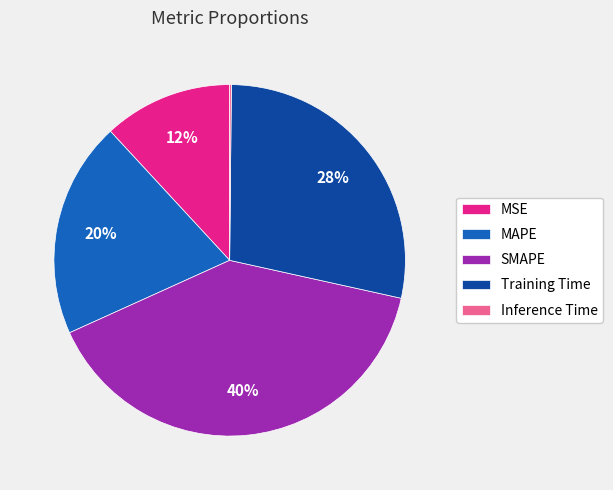

What percentage is the MSE slice, to the nearest percent?

12%